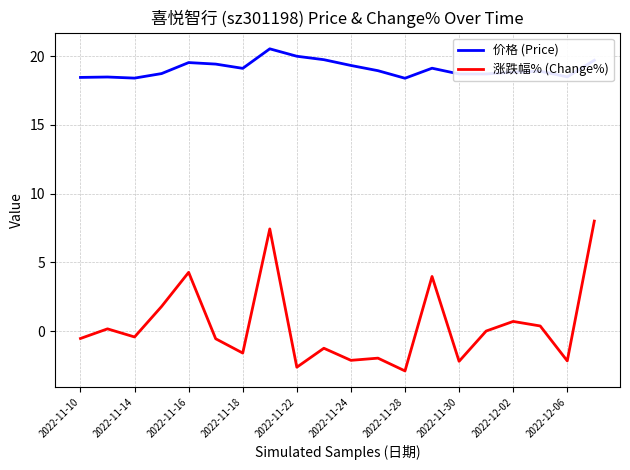

What is the smallest value displayed?

-2.9